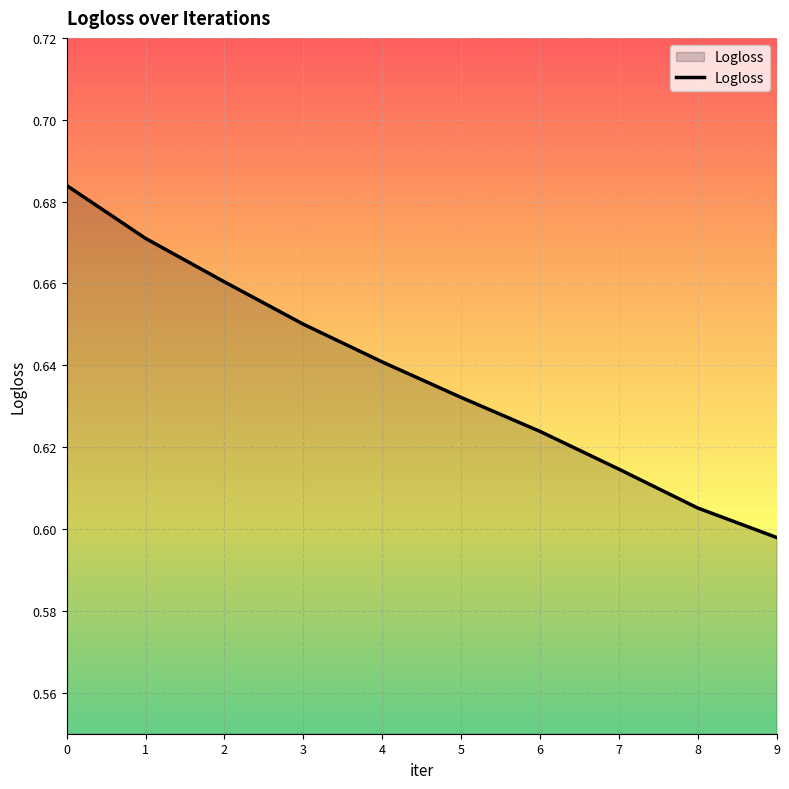

The chart shows a value of 0.3 at 2. True or false?

False